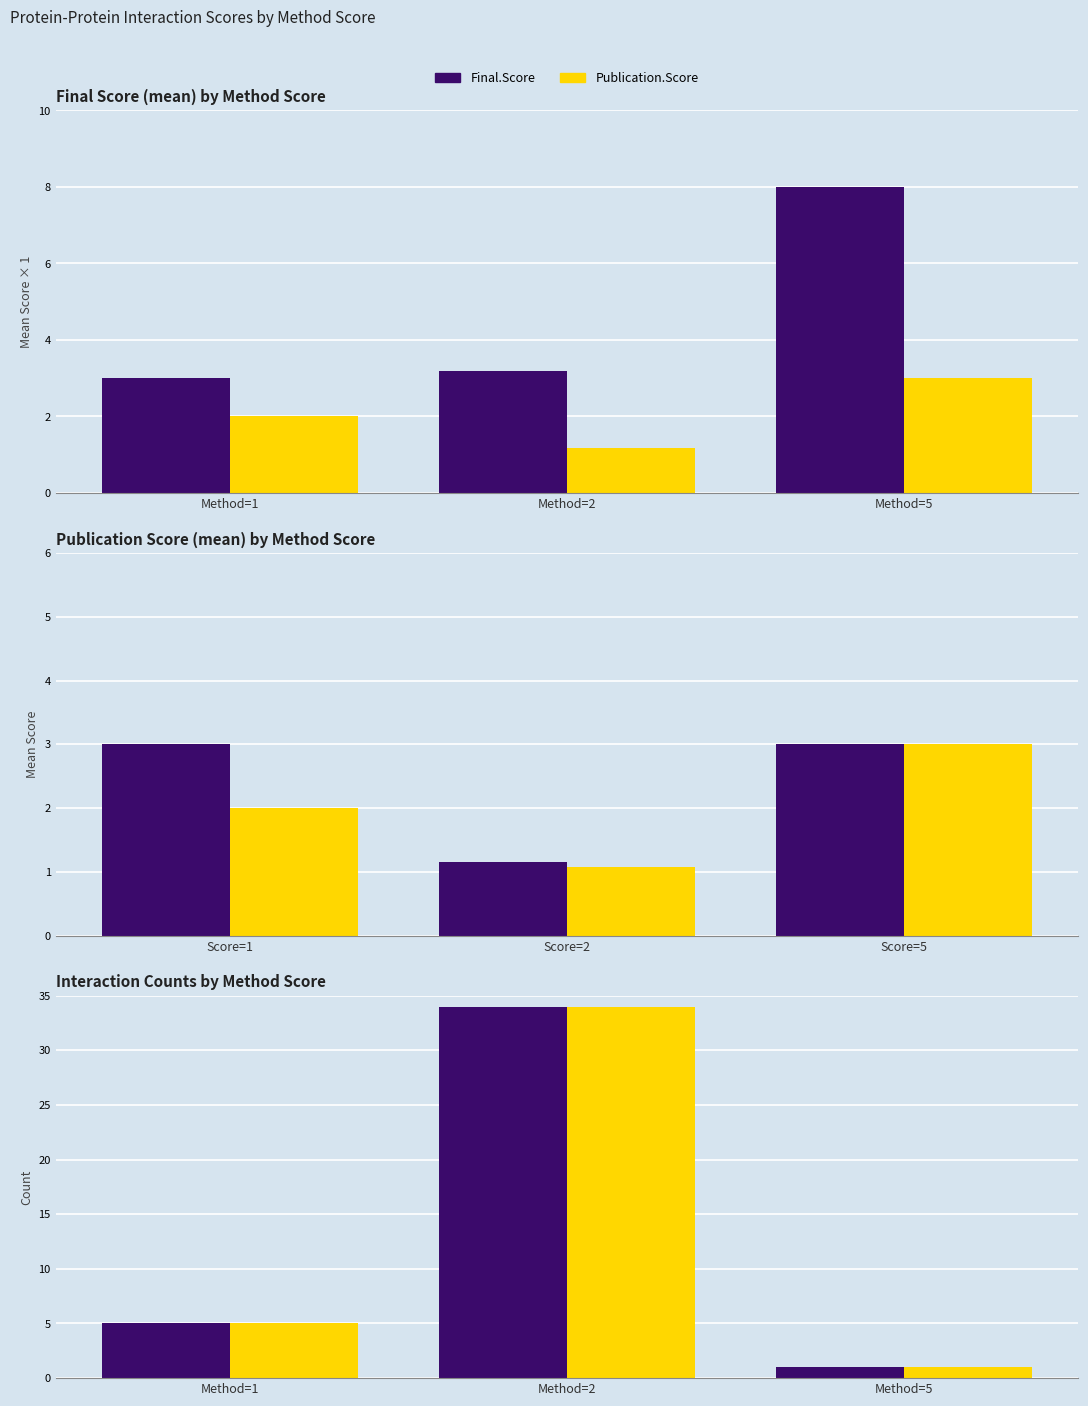

Which has a higher value, Method=2 or Method=5?

Method=2